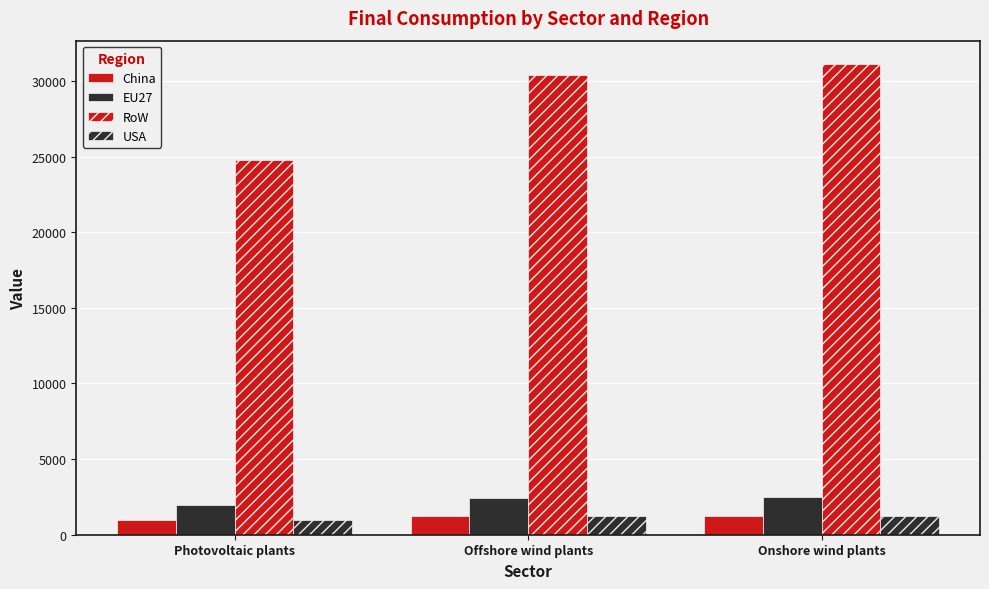

Which series has the largest range (max minus min)?

RoW